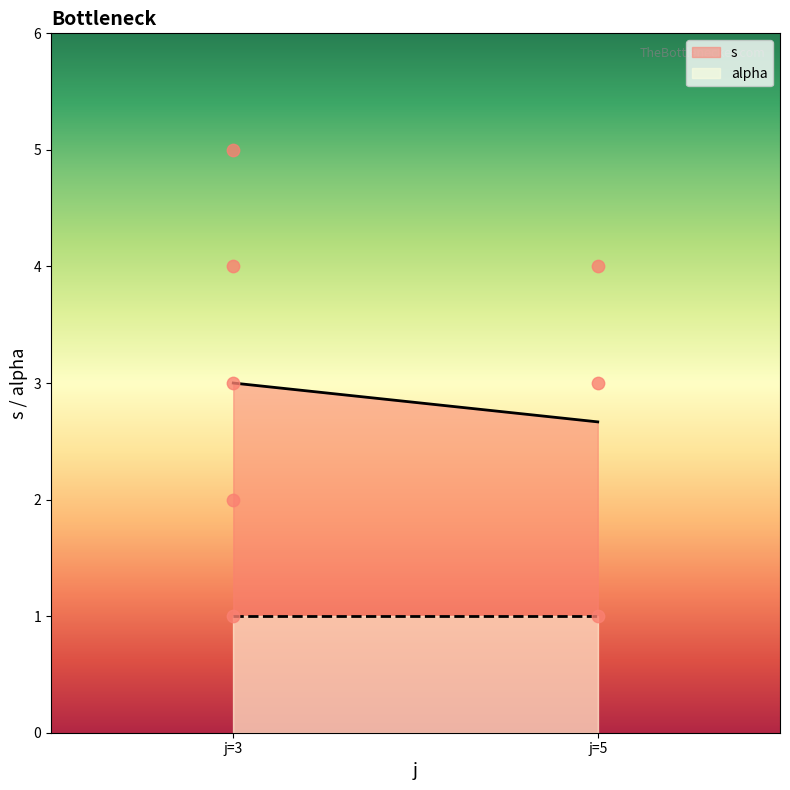

Which series contains the highest Y value?

s